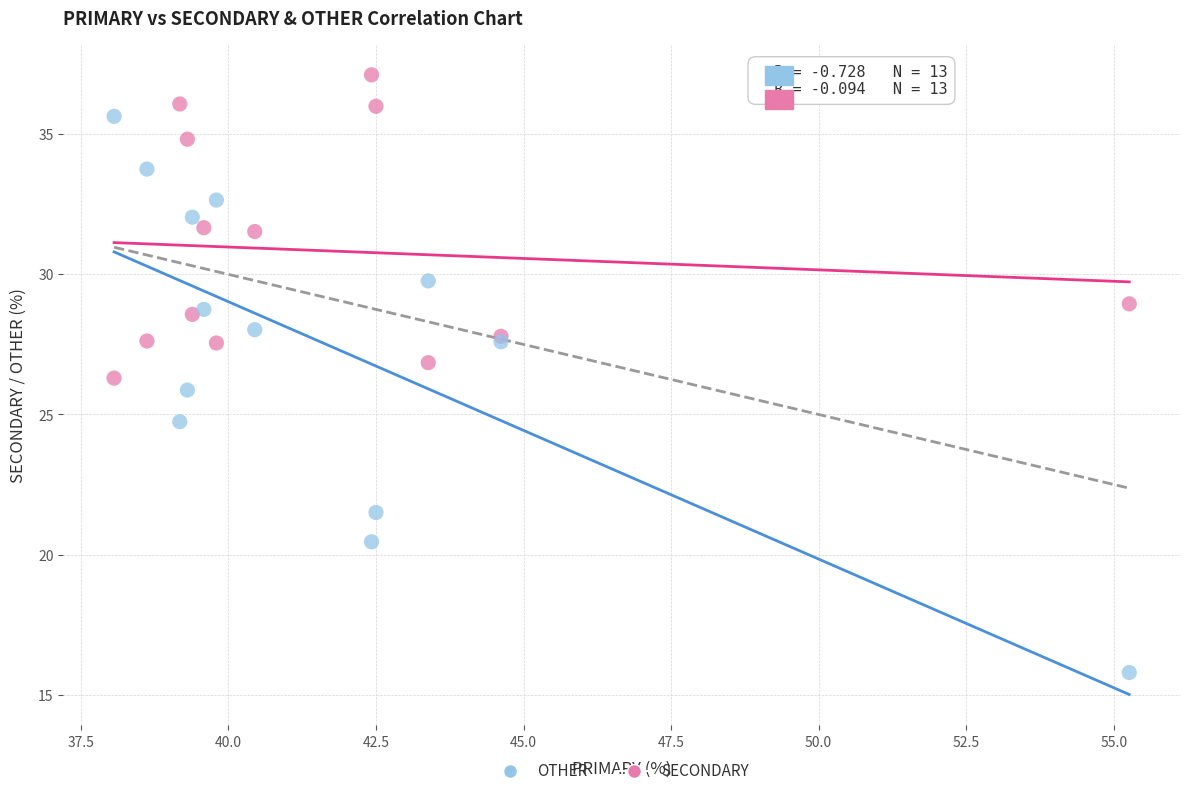

Which series reaches the minimum Y coordinate?

OTHER